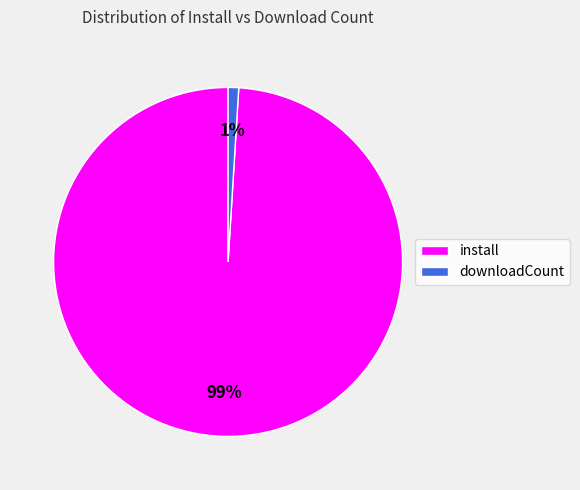

Rank the categories by value from lowest to highest.

downloadCount, install